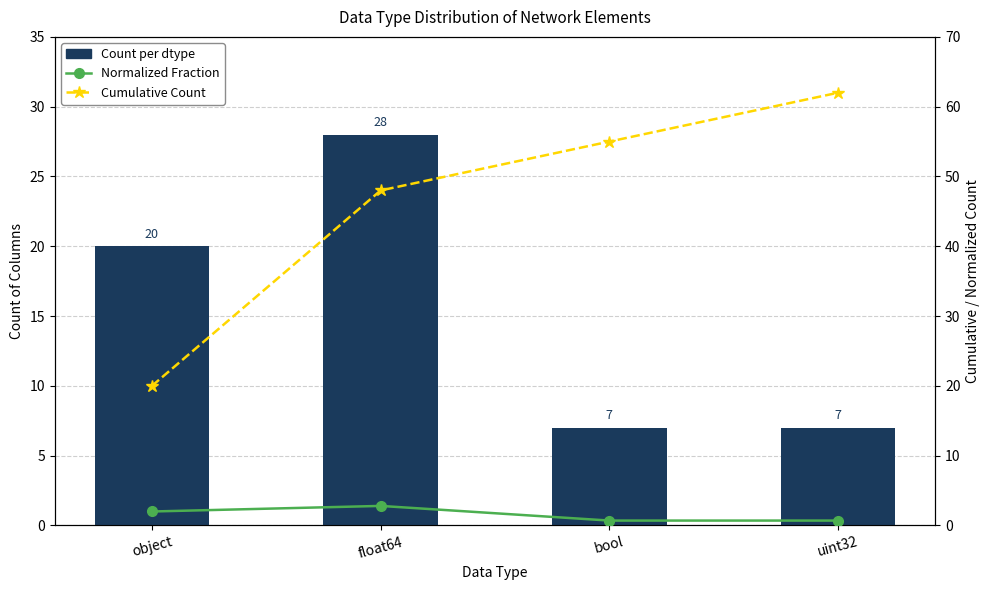

What is the sum of the Cumulative Count values at bool and uint32?

117.0